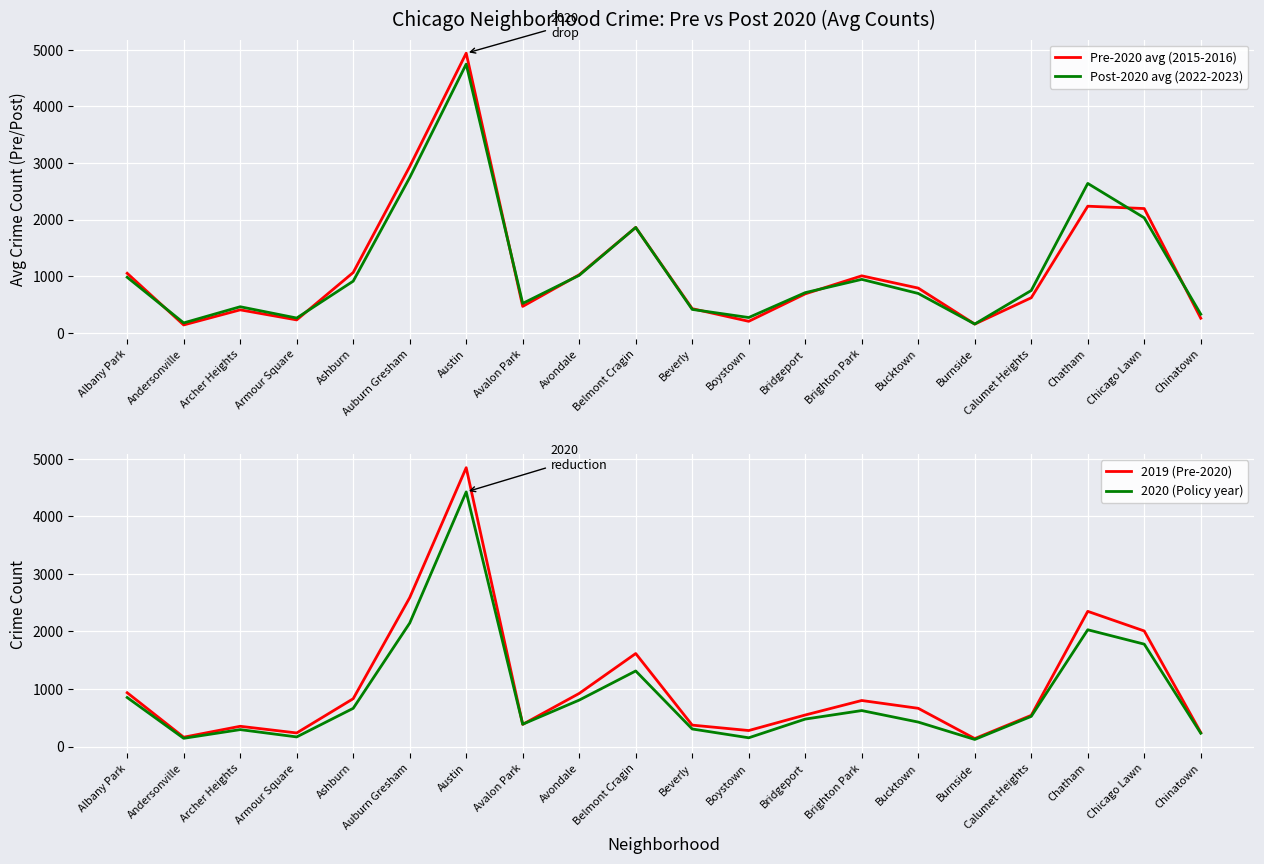

Rank the series by their maximum value, from lowest to highest.

2020 (Policy year), Post-2020 avg (2022-2023), 2019 (Pre-2020), Pre-2020 avg (2015-2016)